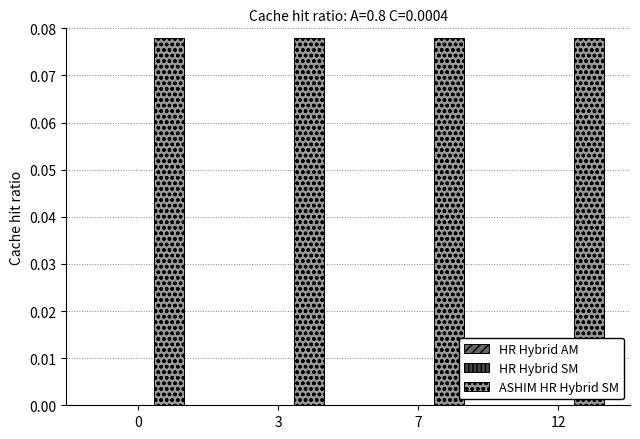

Which category has the lowest value across all series?

12